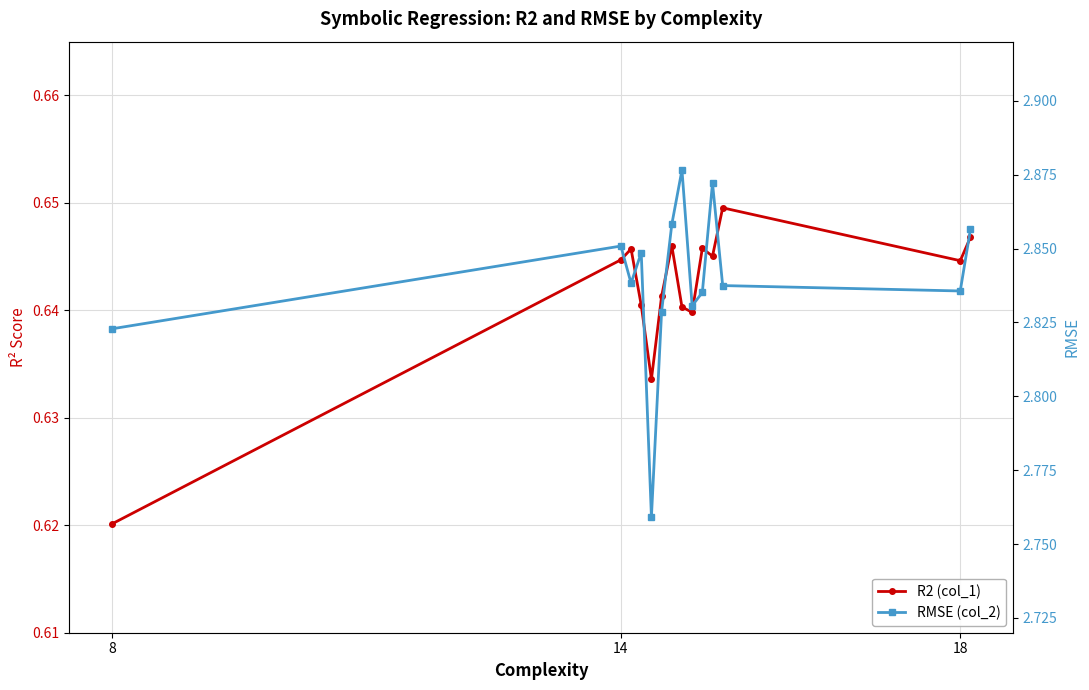

At which category does R2 (col_1) reach its first local valley?

4